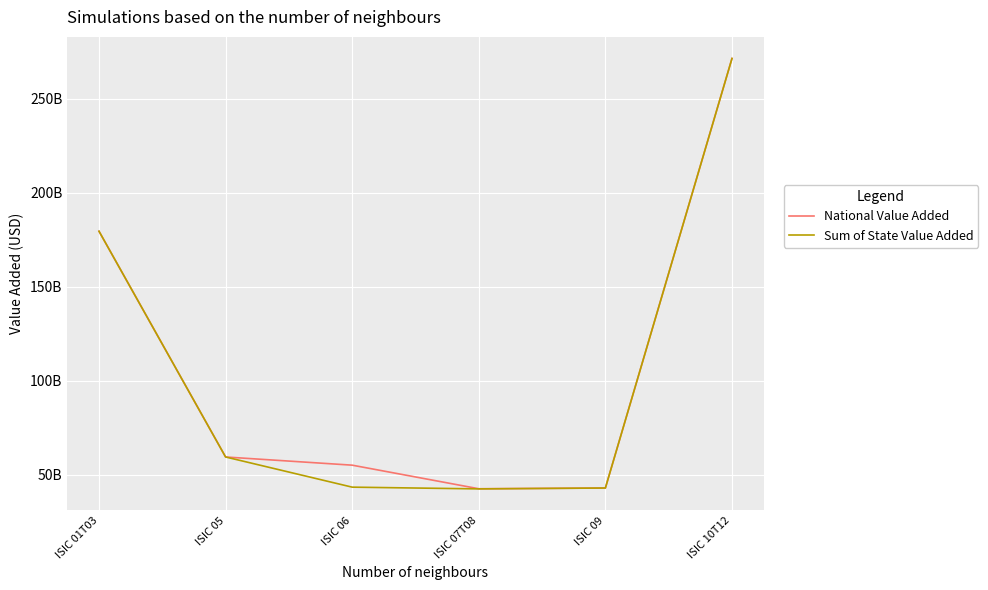

Which series has the largest range (max minus min)?

Sum of State Value Added